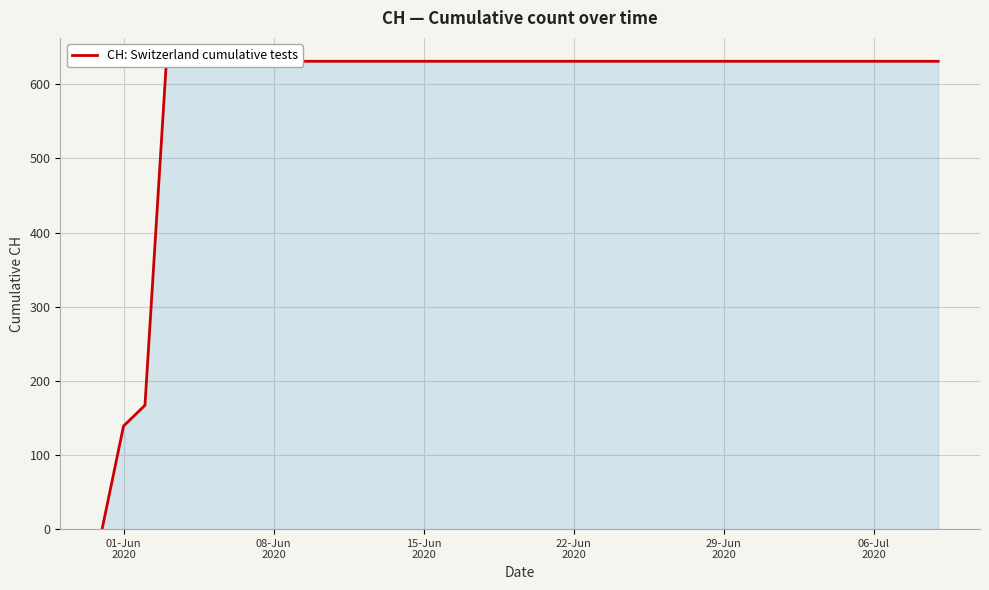

Reading left to right, transcribe all the data shown in this chart.

0	139	167	631	631	631	631	631	631	631	631	631	631	631	631	631	631	631	631	631	631	631	631	631	631	631	631	631	631	631	631	631	631	631	631	631	631	631	631	631